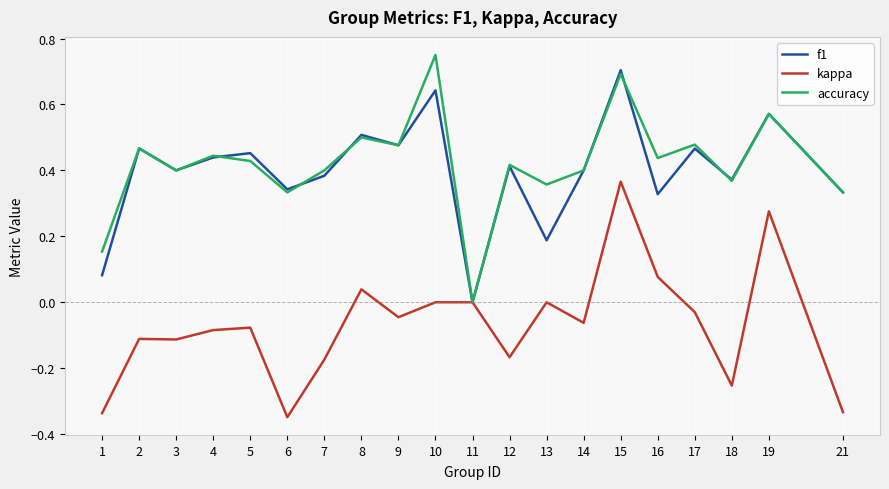

At 10, list the series in order from smallest to largest.

kappa, f1, accuracy